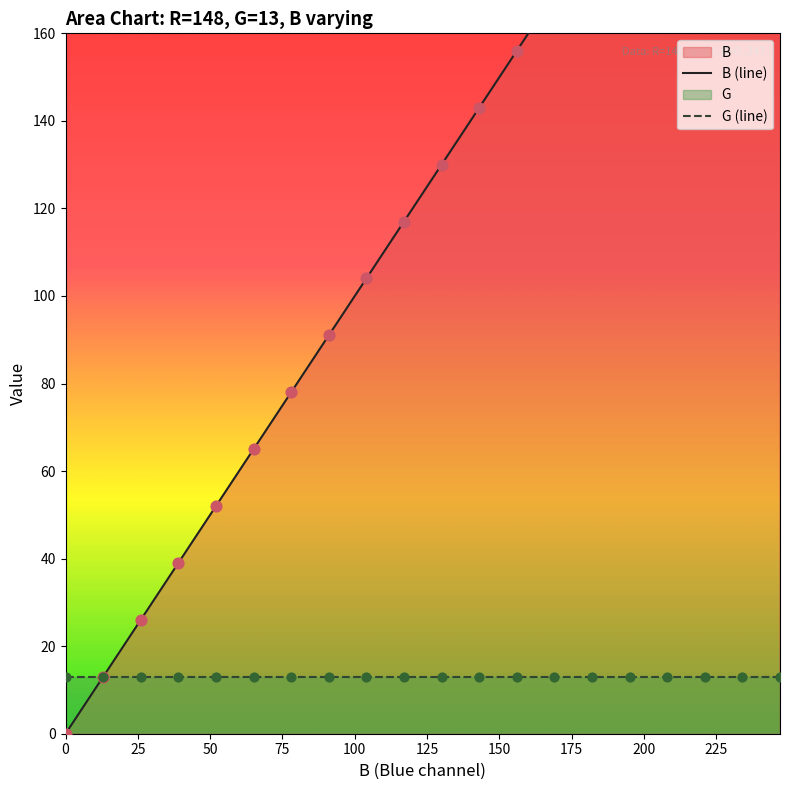

Which series has the largest Y range (max minus min)?

B (line)